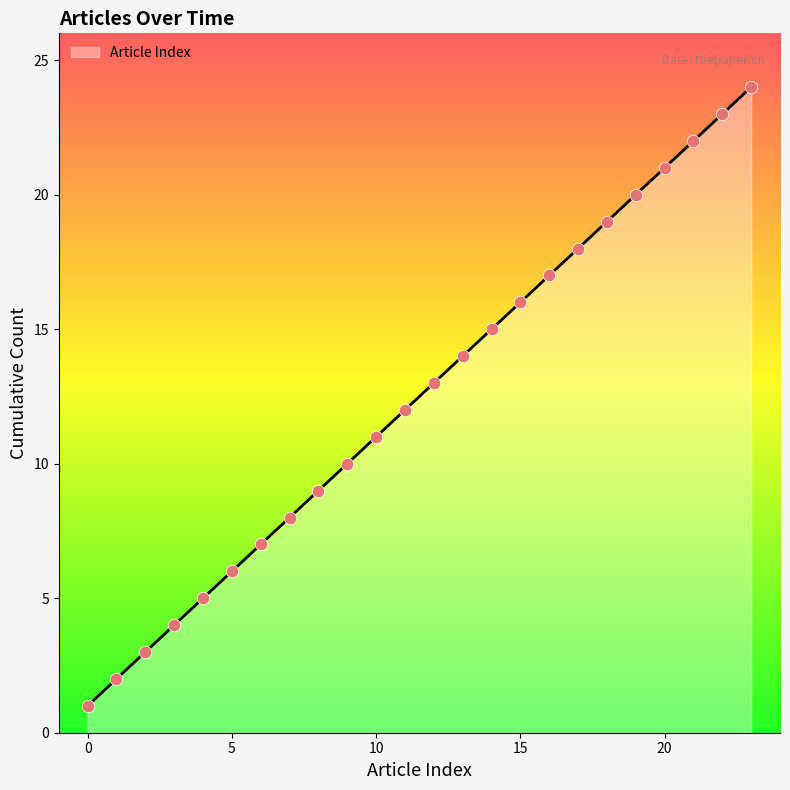

What is the difference between the maximum and minimum values?

23.0